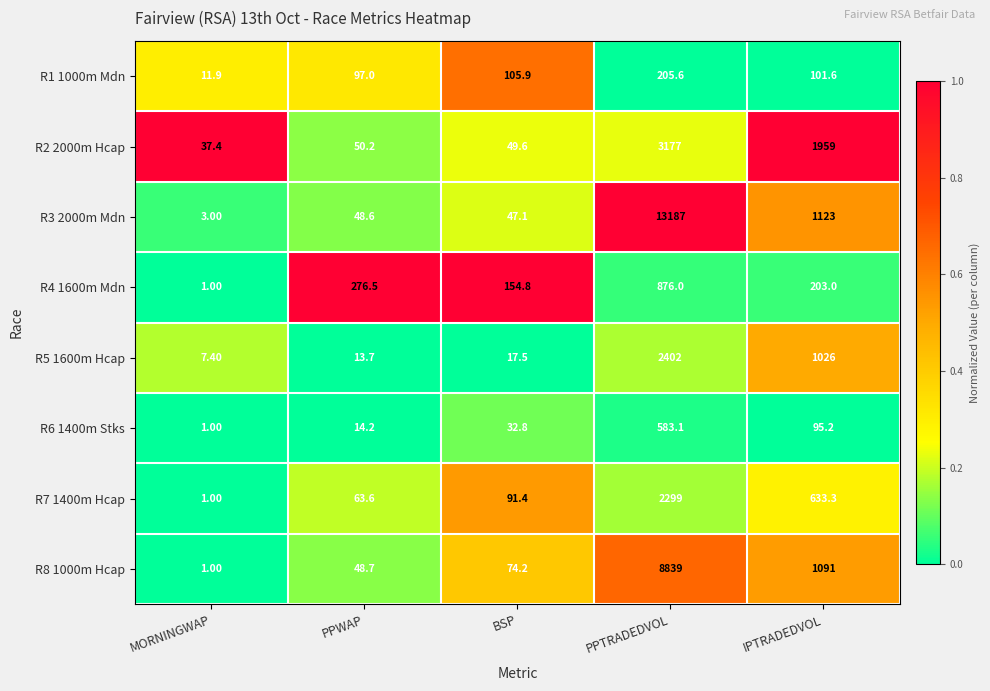

What is the average value of the R6 1400m Stks series?

145.3